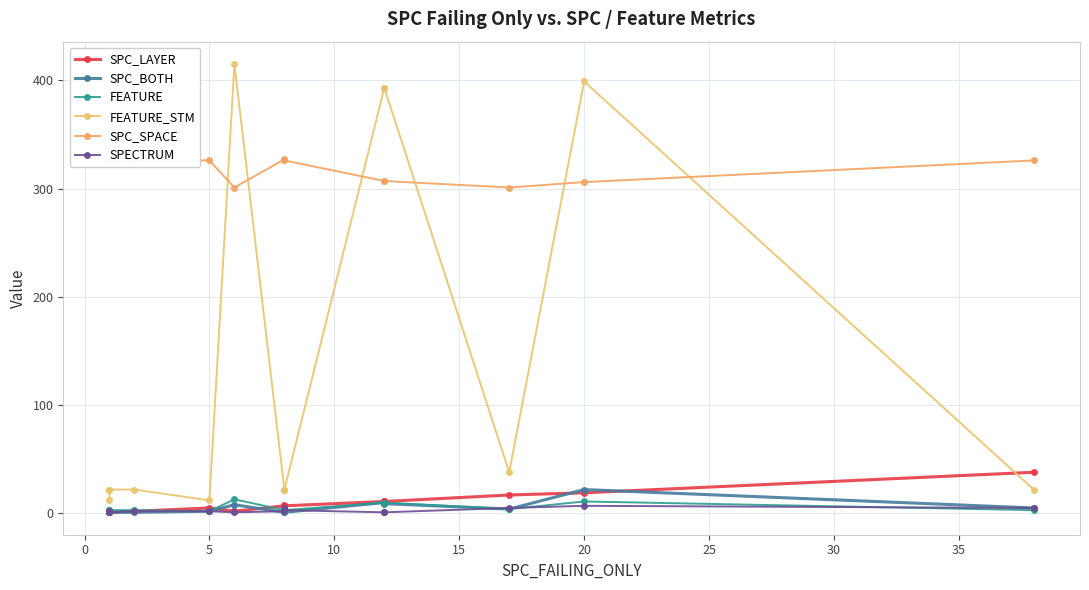

In FEATURE, how many points are lower than both neighbors (excluding endpoints)?

2